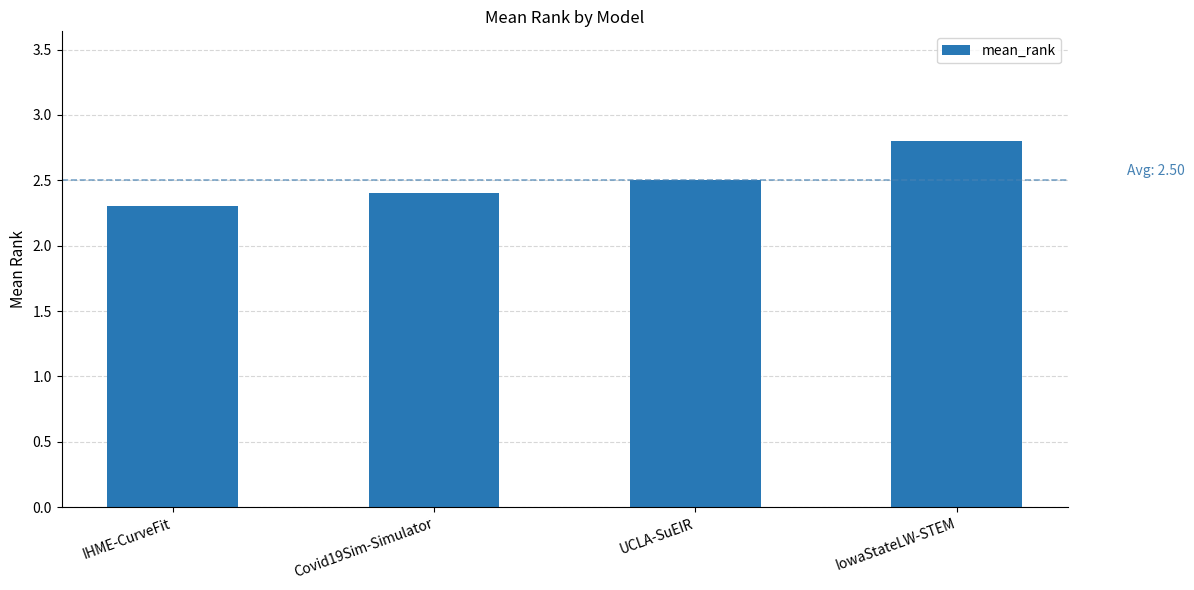

Which label corresponds to the smallest value in the chart?

IHME-CurveFit